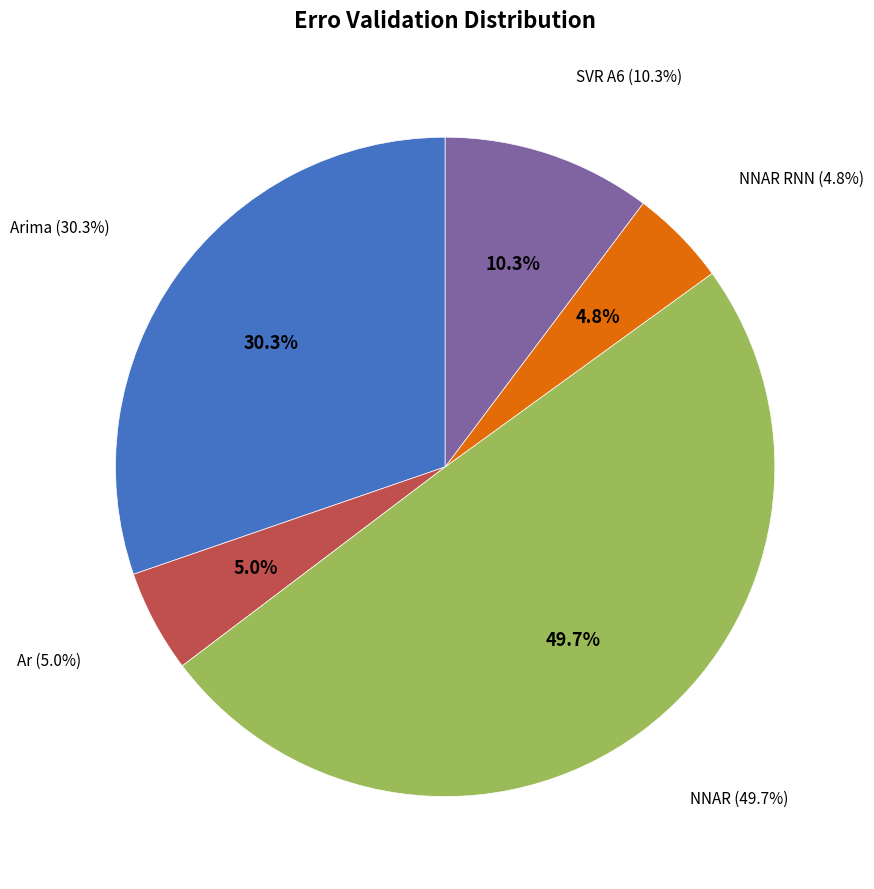

Is it true that NNAR is 1% of the pie?

False